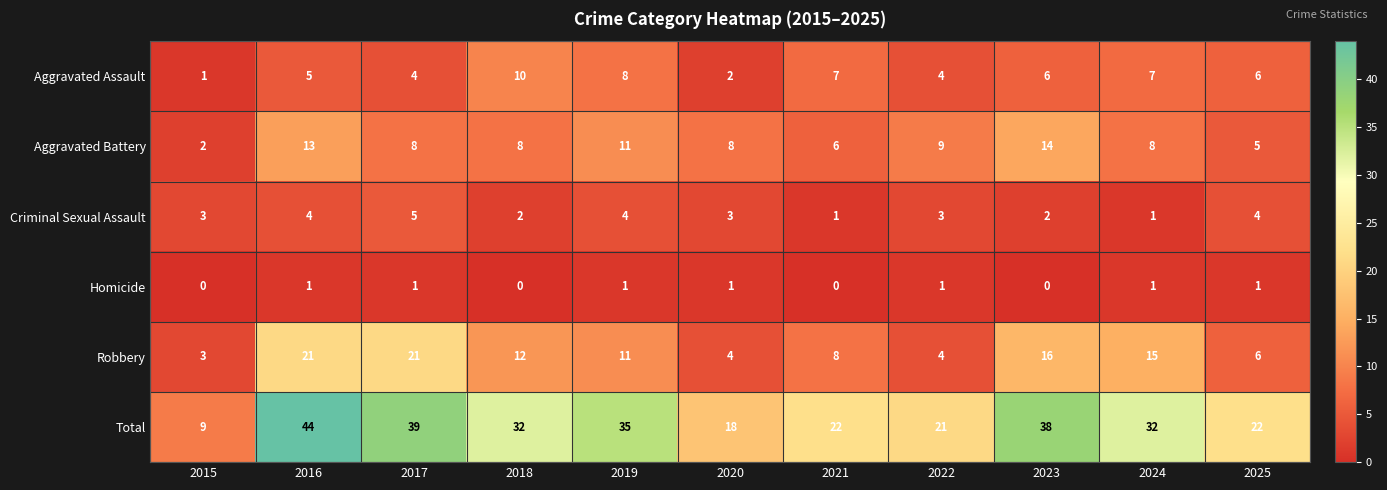

What is the sum of all Homicide values?

7